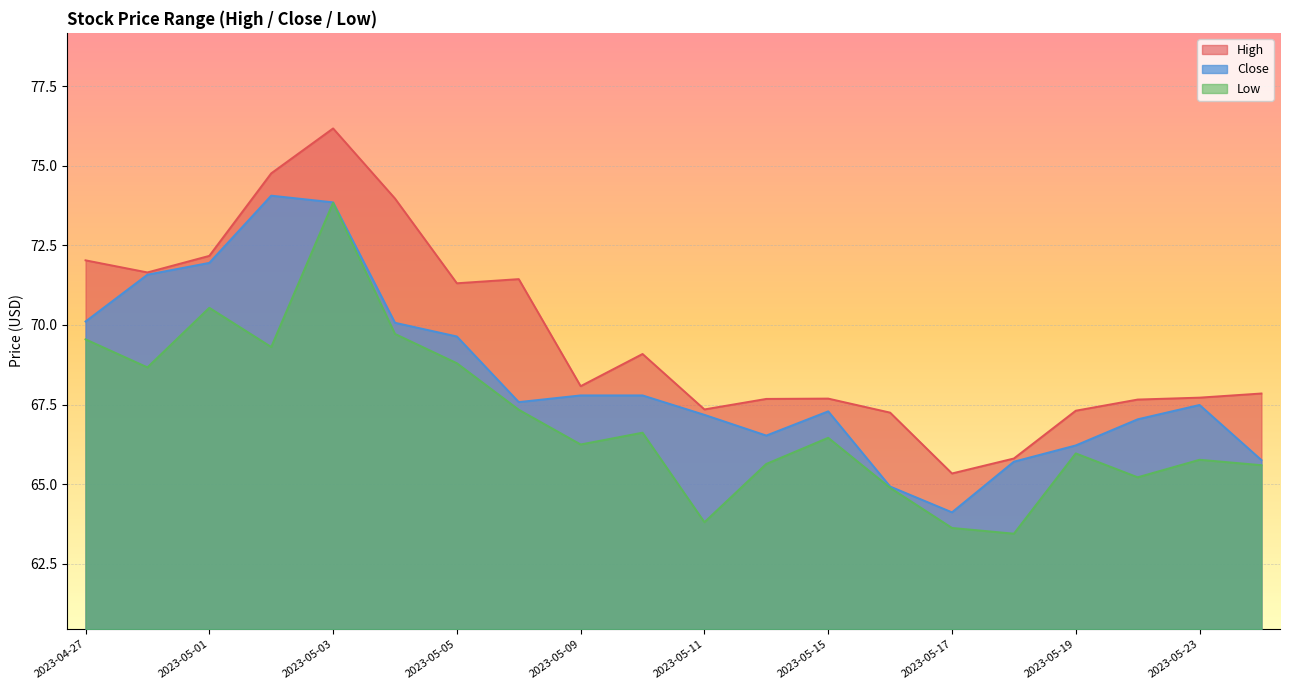

Reading right to left, extract all data points from this chart.

High: 2023-05-24=67.8	2023-05-23=67.7	2023-05-22=67.7	2023-05-19=67.3	2023-05-18=65.8	2023-05-17=65.3	2023-05-16=67.2	2023-05-15=67.7	2023-05-12=67.7	2023-05-11=67.3	2023-05-10=69.1	2023-05-09=68.1	2023-05-08=71.4	2023-05-05=71.3	2023-05-04=74.0	2023-05-03=76.2	2023-05-02=74.8	2023-05-01=72.2	2023-04-28=71.7	2023-04-27=72.0
Close: 2023-05-24=65.8	2023-05-23=67.5	2023-05-22=67.0	2023-05-19=66.2	2023-05-18=65.7	2023-05-17=64.1	2023-05-16=64.9	2023-05-15=67.3	2023-05-12=66.5	2023-05-11=67.2	2023-05-10=67.8	2023-05-09=67.8	2023-05-08=67.6	2023-05-05=69.6	2023-05-04=70.1	2023-05-03=73.8	2023-05-02=74.1	2023-05-01=71.9	2023-04-28=71.6	2023-04-27=70.1
Low: 2023-05-24=65.6	2023-05-23=65.8	2023-05-22=65.2	2023-05-19=66.0	2023-05-18=63.5	2023-05-17=63.6	2023-05-16=64.9	2023-05-15=66.5	2023-05-12=65.6	2023-05-11=63.8	2023-05-10=66.6	2023-05-09=66.2	2023-05-08=67.3	2023-05-05=68.8	2023-05-04=69.7	2023-05-03=73.8	2023-05-02=69.3	2023-05-01=70.5	2023-04-28=68.7	2023-04-27=69.6